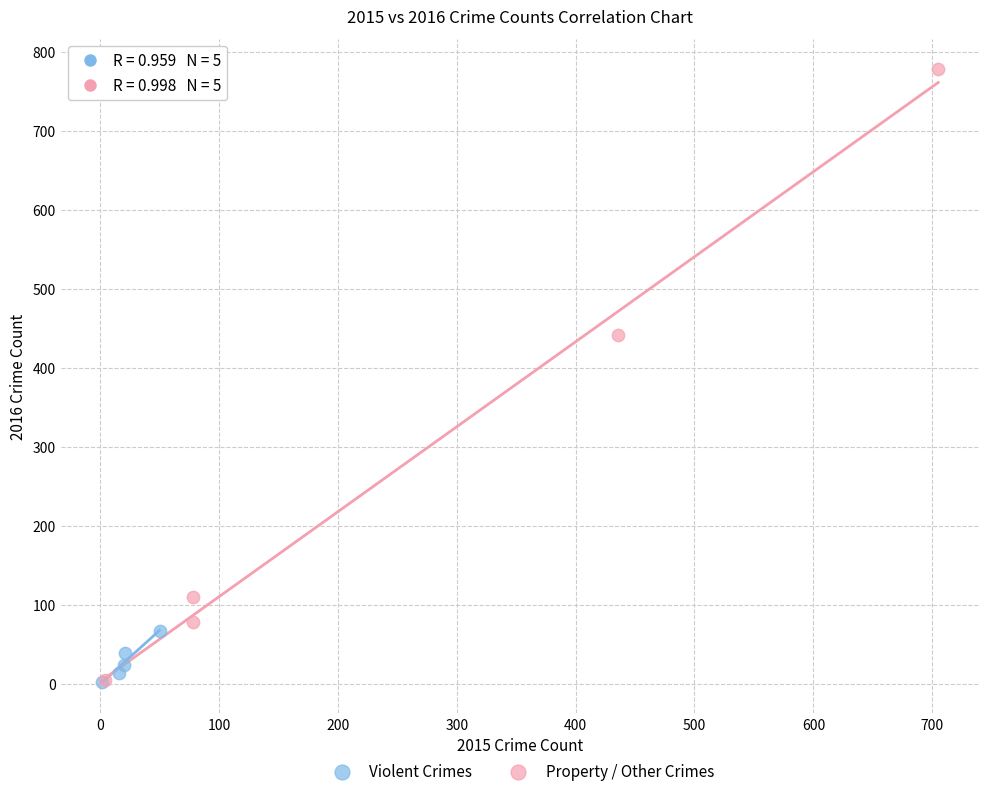

Which series reaches the maximum Y coordinate?

Property / Other Crimes